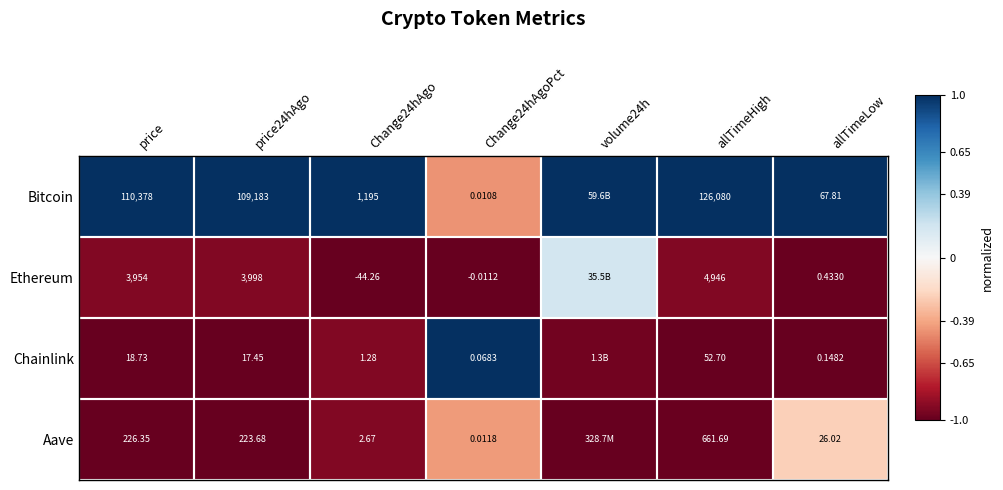

Is the value of Aave at price greater than the value of Chainlink at allTimeLow?

Yes